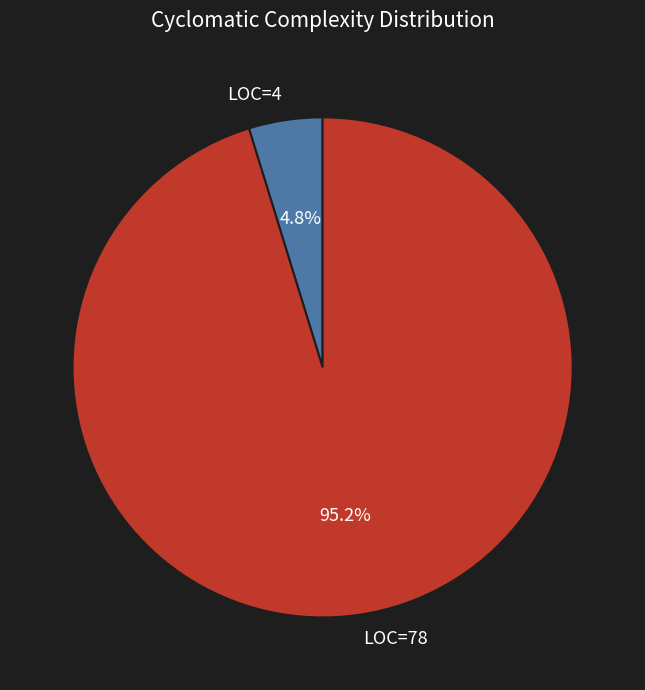

To the nearest percent, what is the difference between the LOC=78 and LOC=4 slice percentages?

90%